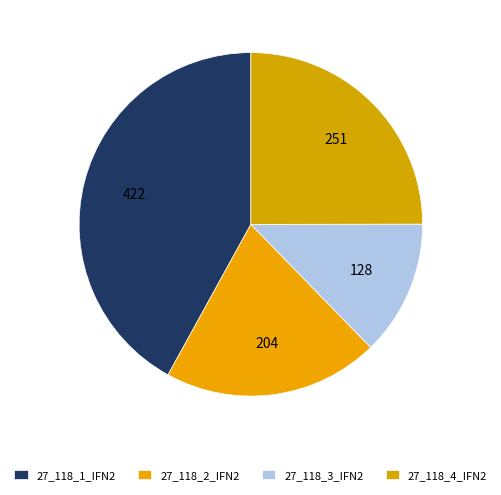

What is the ratio of the value at 27_118_2_IFN2 to the value at 27_118_1_IFN2?

0.5